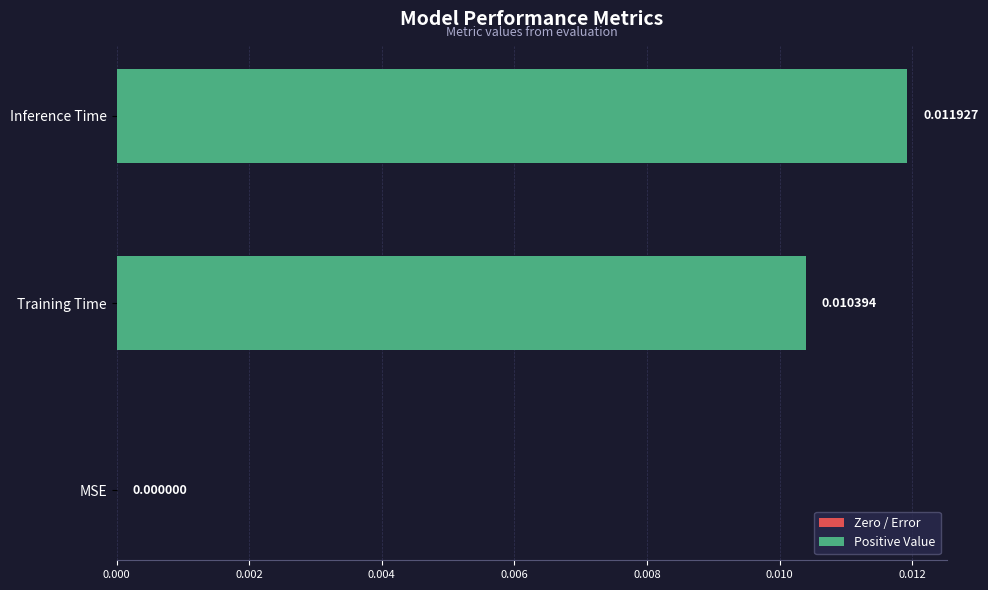

Where is the data nearest to the value 0?

MSE